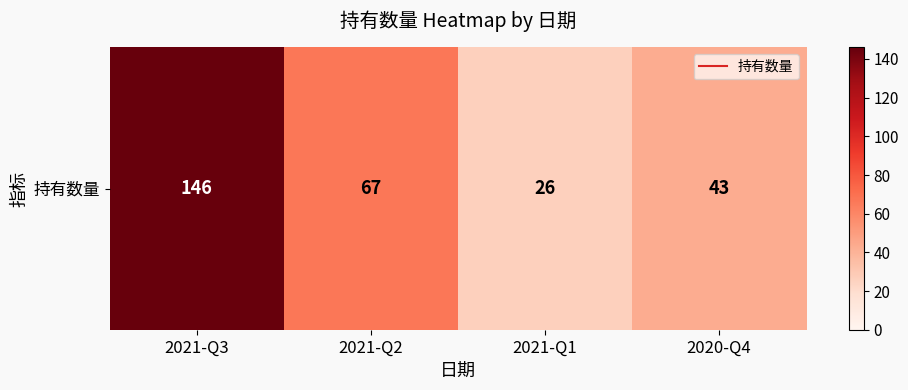

Reading left to right, transcribe all the data shown in this chart.

146	67	26	43